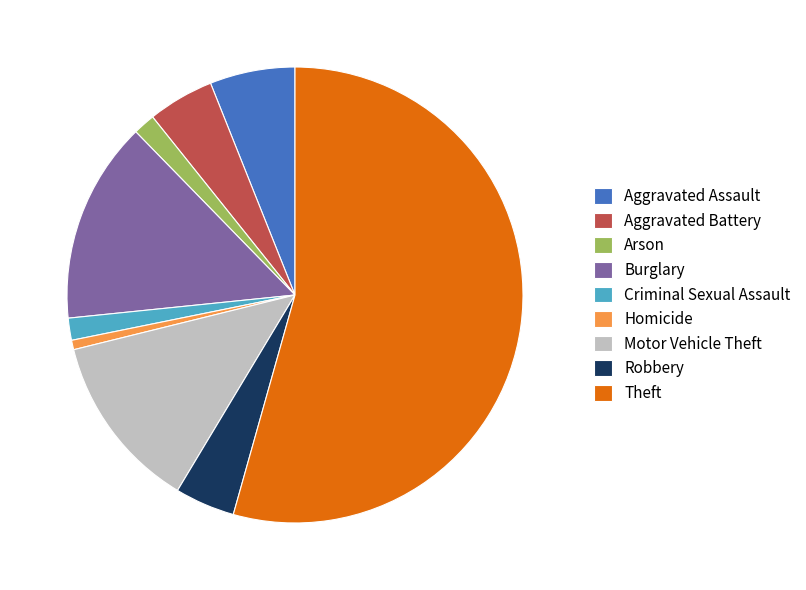

Which slice represents more than half of the pie?

Theft